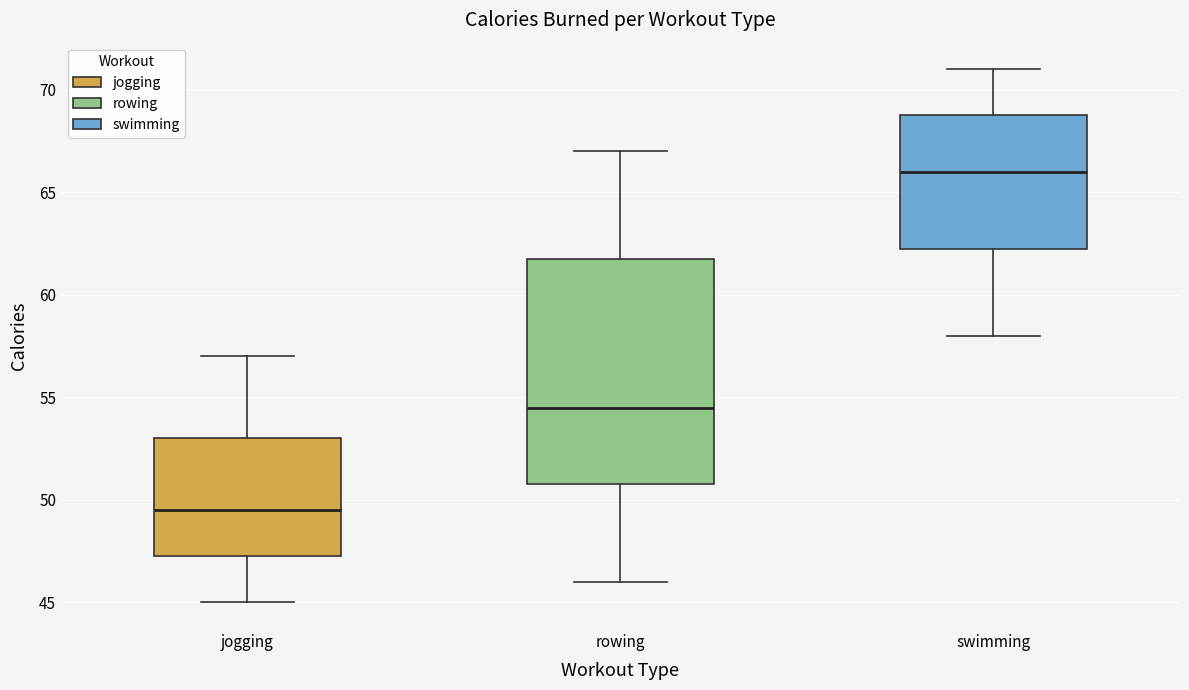

Reading left to right, read every box against the y-axis: the position of its median line, the range the box covers, and the ends of its whiskers. The values are not printed on the chart, so give them approximately, as read against the axis.

jogging: median 49.5, box 47.5 to 53.0, whiskers 45.0 to 57.0
rowing: median 54.5, box 51.0 to 62.0, whiskers 46.0 to 67.0
swimming: median 66.0, box 62.5 to 69.0, whiskers 58.0 to 71.0